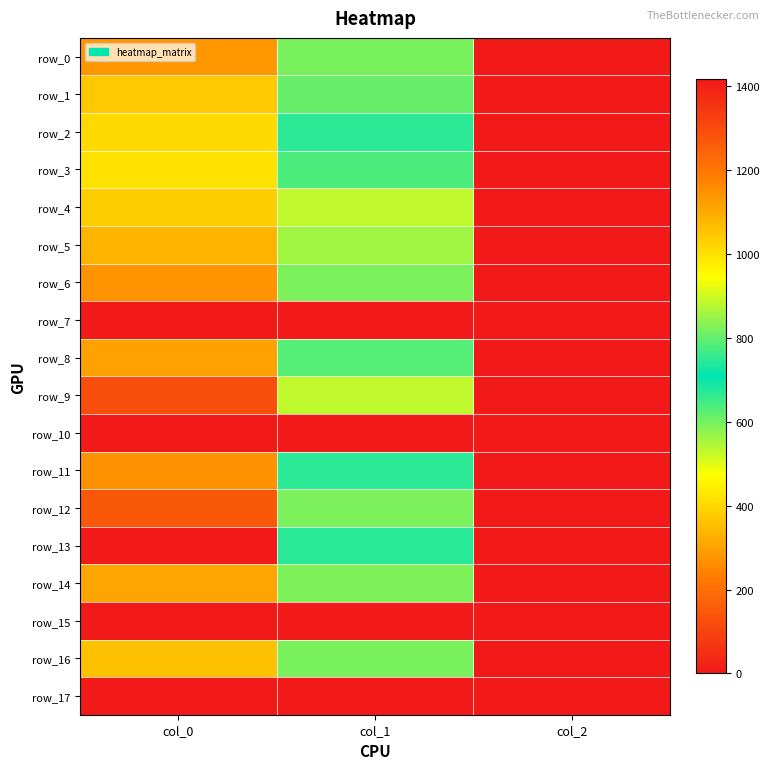

Which label corresponds to the largest value in the chart?

col_0